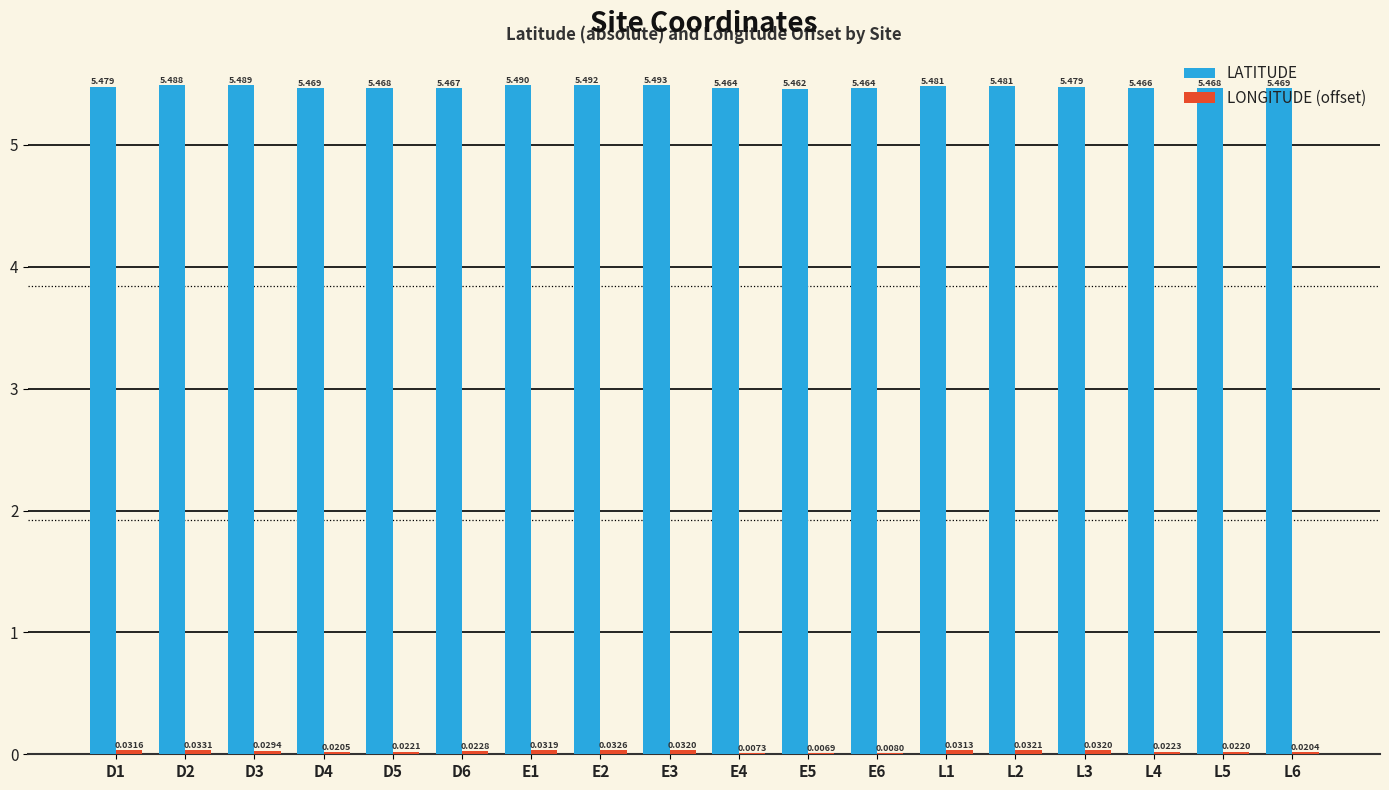

Are the bars horizontal?

No